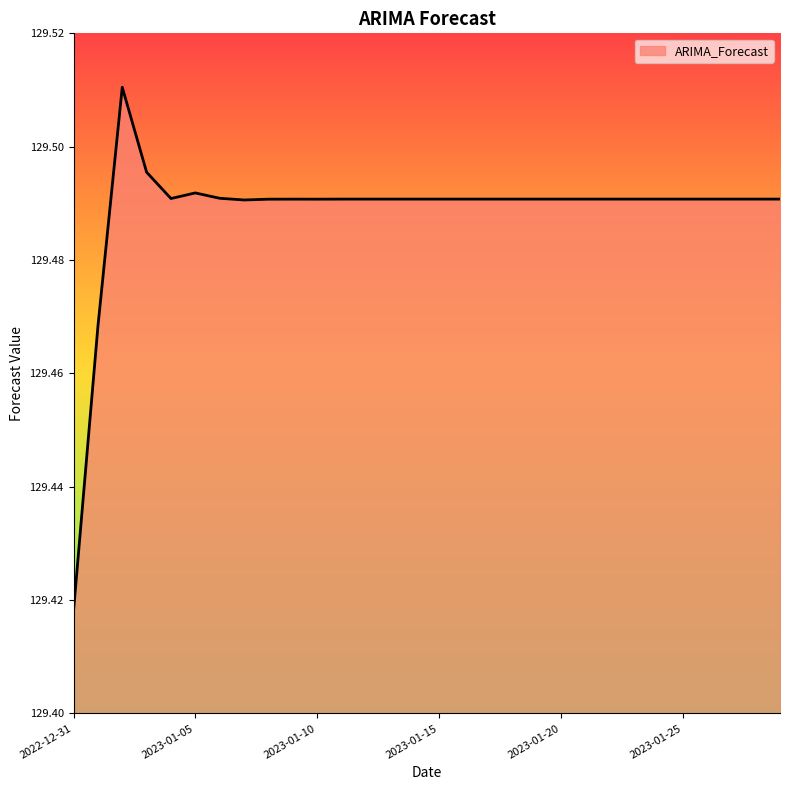

Reading left to right, transcribe all the data shown in this chart.

2022-12-31=129.4	2023-01-01=129.5	2023-01-02=129.5	2023-01-03=129.5	2023-01-04=129.5	2023-01-05=129.5	2023-01-06=129.5	2023-01-07=129.5	2023-01-08=129.5	2023-01-09=129.5	2023-01-10=129.5	2023-01-11=129.5	2023-01-12=129.5	2023-01-13=129.5	2023-01-14=129.5	2023-01-15=129.5	2023-01-16=129.5	2023-01-17=129.5	2023-01-18=129.5	2023-01-19=129.5	2023-01-20=129.5	2023-01-21=129.5	2023-01-22=129.5	2023-01-23=129.5	2023-01-24=129.5	2023-01-25=129.5	2023-01-26=129.5	2023-01-27=129.5	2023-01-28=129.5	2023-01-29=129.5